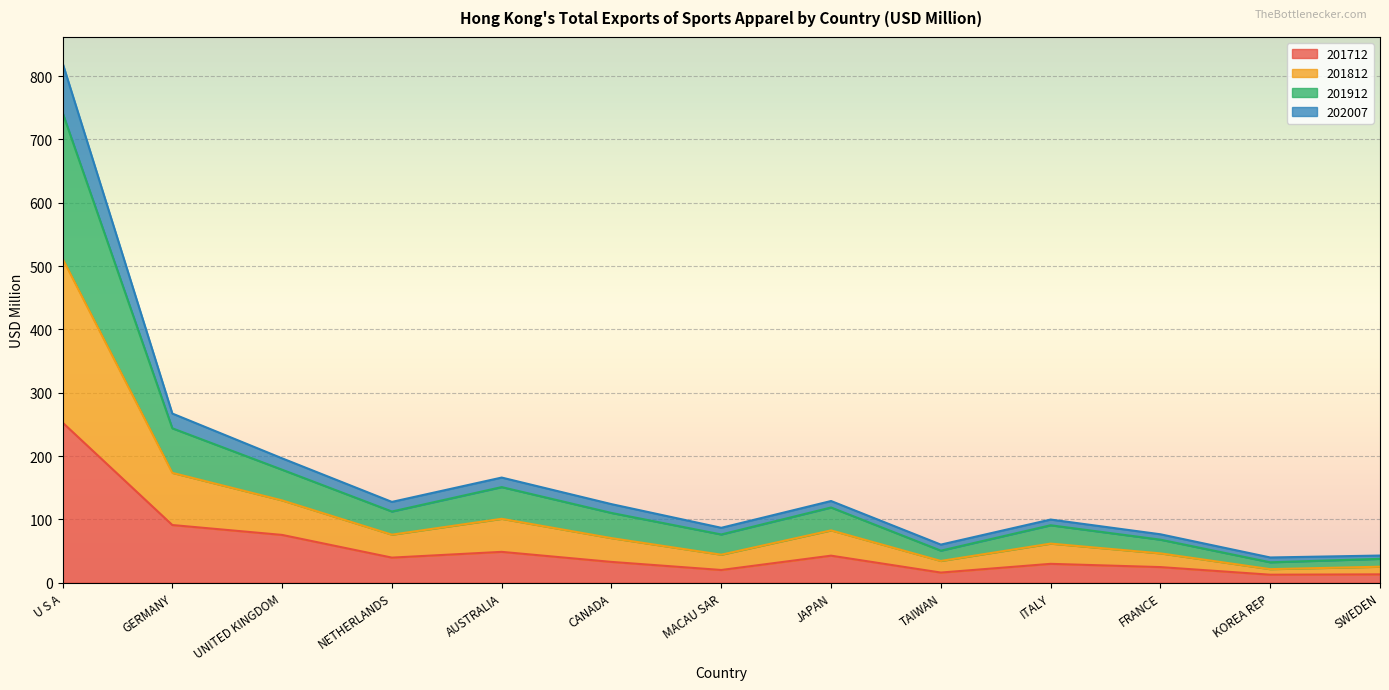

What is the label of the 8th point from the right?

CANADA